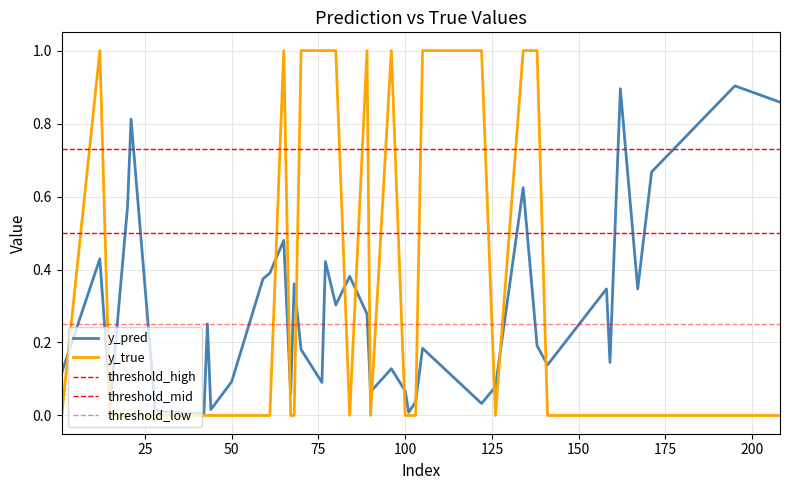

True or false: y_true has a value of 0.3 at 50.

False